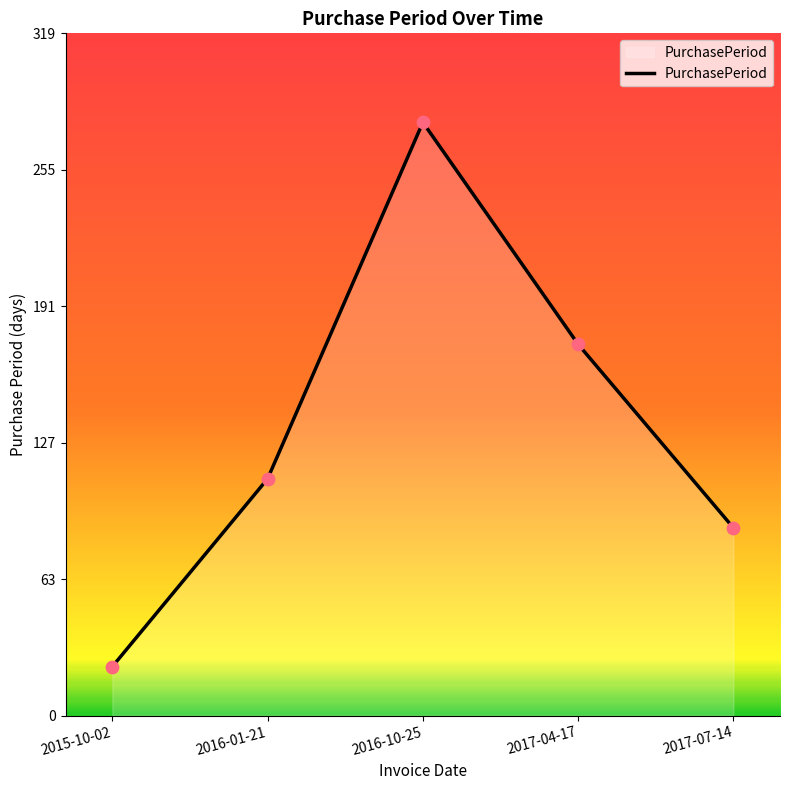

What is the change in value from 2016-01-21 to 2017-07-14?

-23